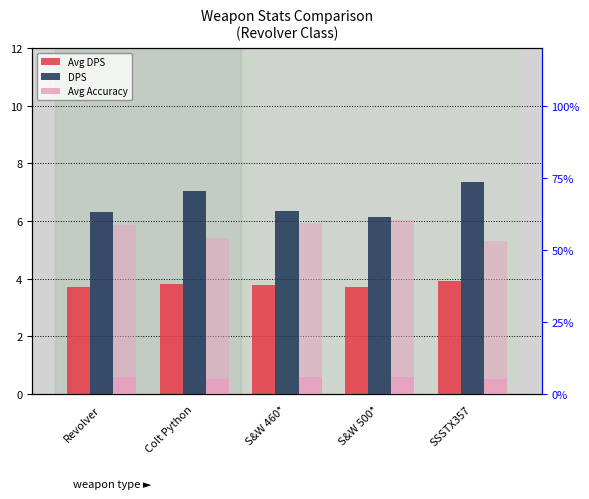

Reading left to right, transcribe all the data shown in this chart.

Avg DPS: Revolver=3.7	Colt Python=3.8	S&W 460*=3.8	S&W 500*=3.7	SSSTX357=3.9
DPS: Revolver=6.3	Colt Python=7.1	S&W 460*=6.4	S&W 500*=6.2	SSSTX357=7.4
Avg Accuracy: Revolver=0.6	Colt Python=0.5	S&W 460*=0.6	S&W 500*=0.6	SSSTX357=0.5